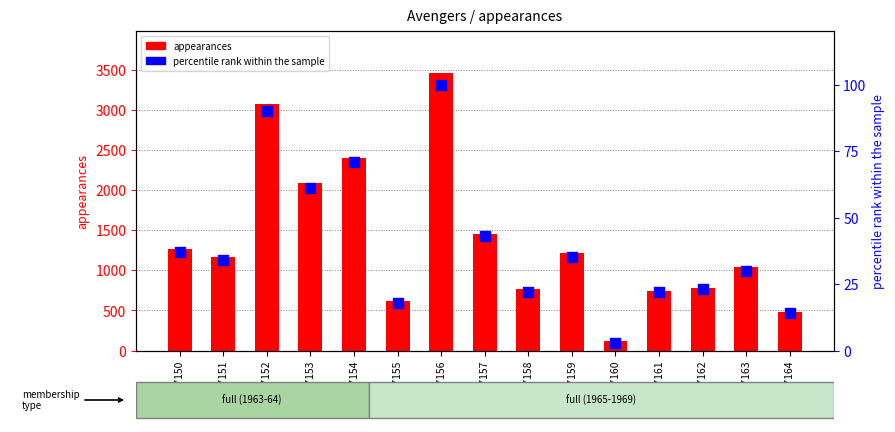

Is the value of appearances at GSM347164 greater than the value of percentile rank within the sample at GSM347163?

Yes